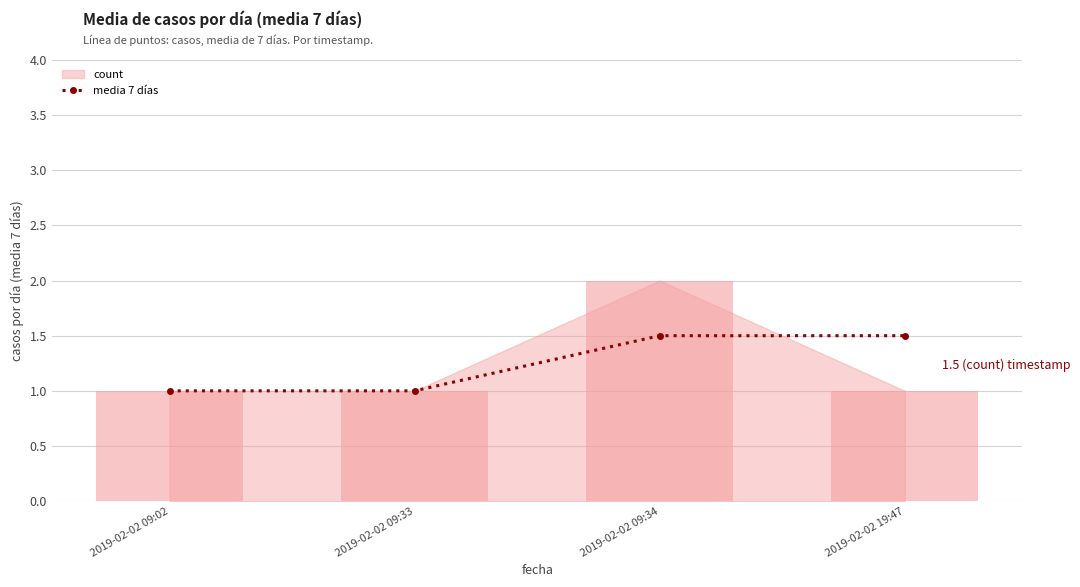

What is the change in value from 2019-02-02 09:02 to 2019-02-02 09:34?

+0.5